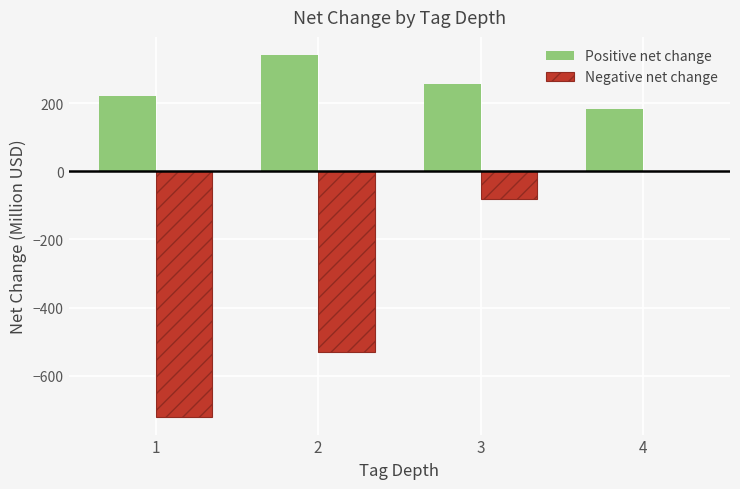

What is the greatest value displayed?

342.2